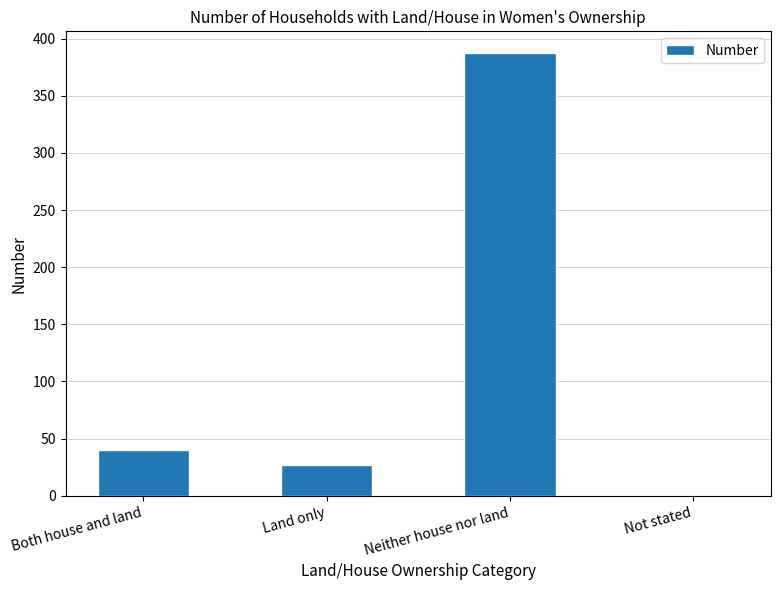

The chart shows a value of 55 at Both house and land. True or false?

False